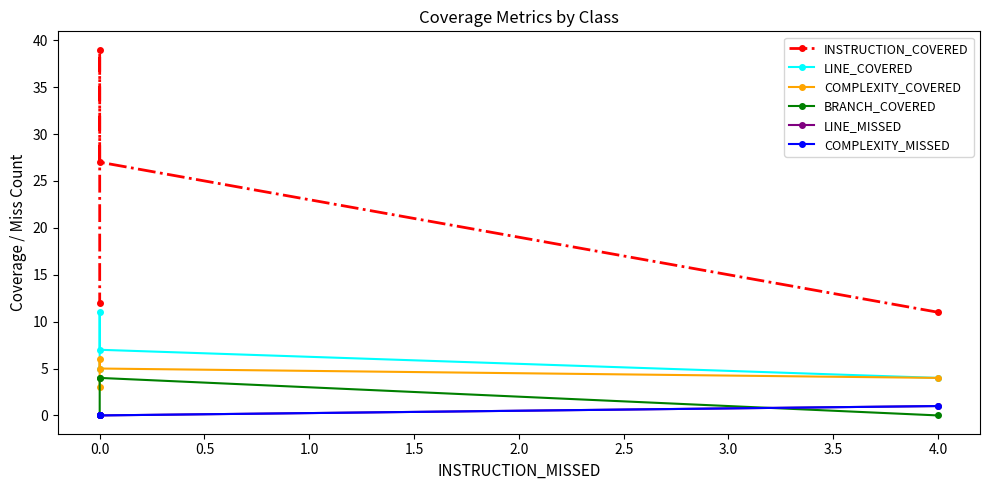

Rank the series by their maximum value, from lowest to highest.

LINE_MISSED, COMPLEXITY_MISSED, BRANCH_COVERED, COMPLEXITY_COVERED, LINE_COVERED, INSTRUCTION_COVERED